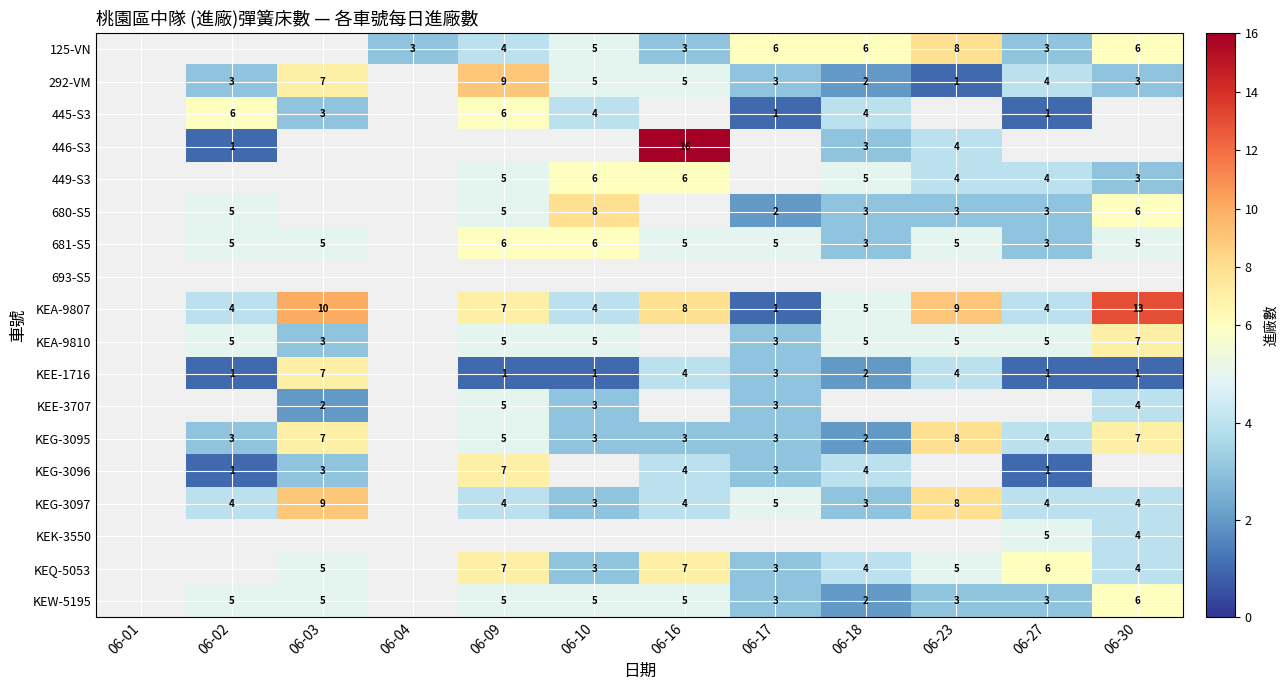

The KEE-1716 series shows 4 at 06-23. True or false?

True